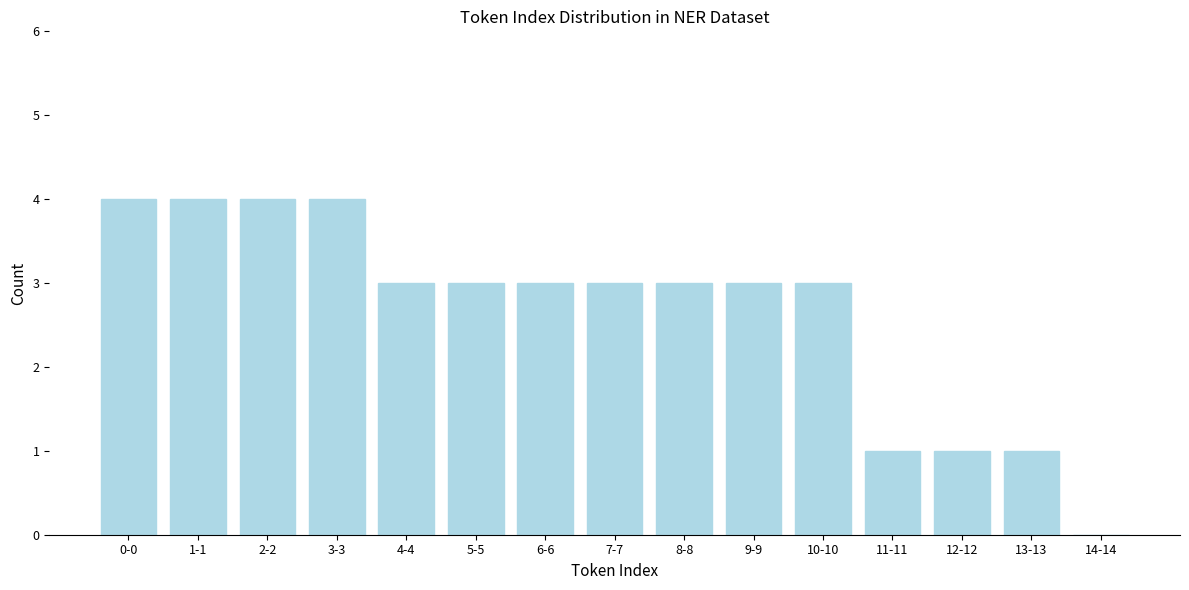

Reading right to left, what are all the values shown in this chart?

14-14=0	13-13=1	12-12=1	11-11=1	10-10=3	9-9=3	8-8=3	7-7=3	6-6=3	5-5=3	4-4=3	3-3=4	2-2=4	1-1=4	0-0=4